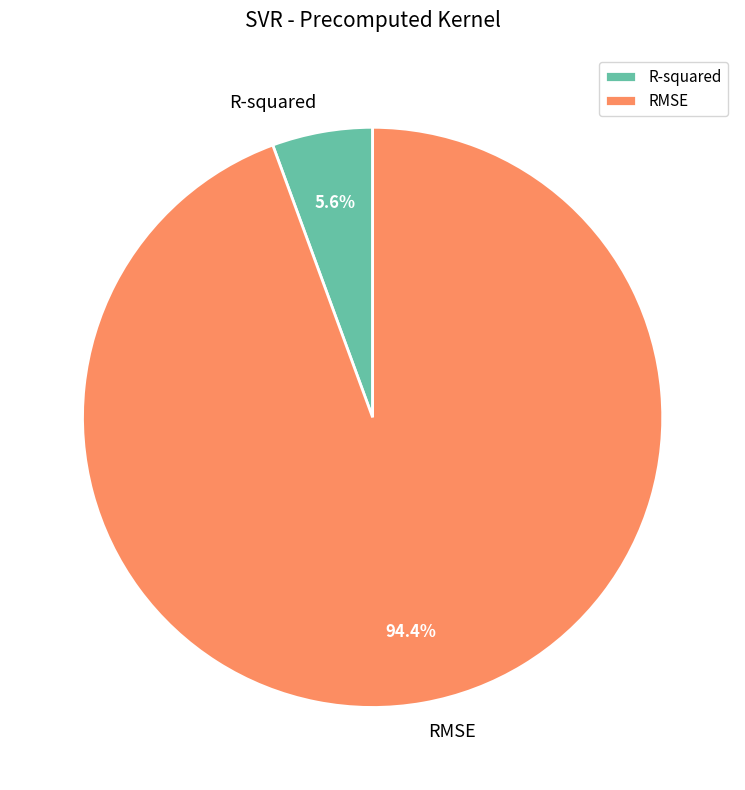

Which has a higher value, RMSE or R-squared?

RMSE